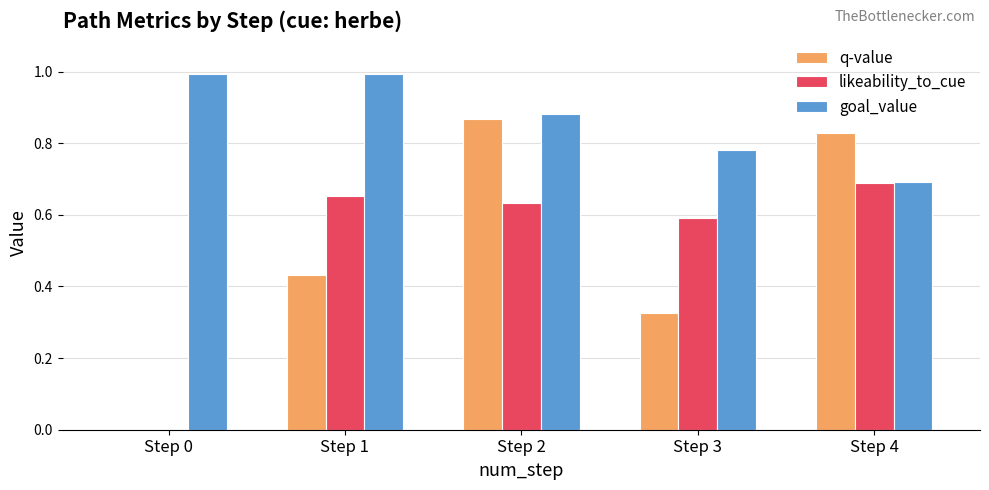

Is it true that likeability_to_cue equals 0.7 at Step 1?

True